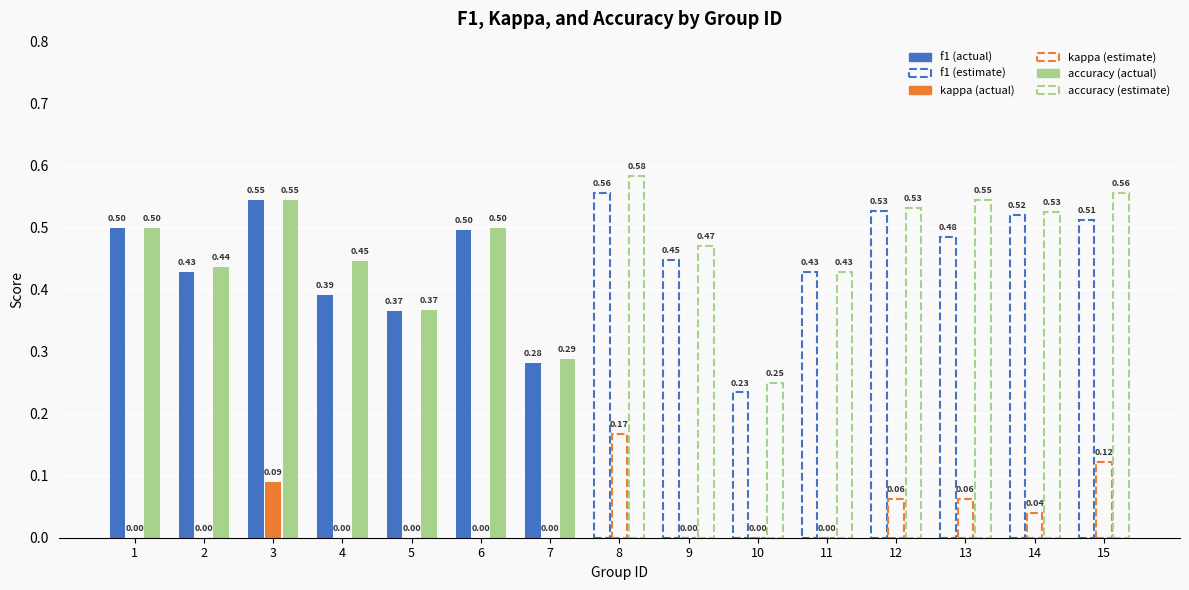

At how many categories does at least one series exceed 0?

15